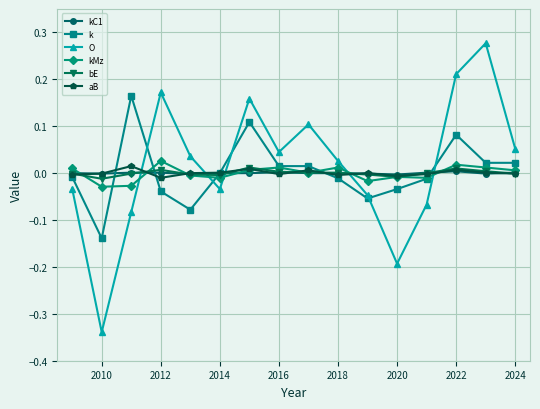

Does the chart have visible grid lines?

Yes